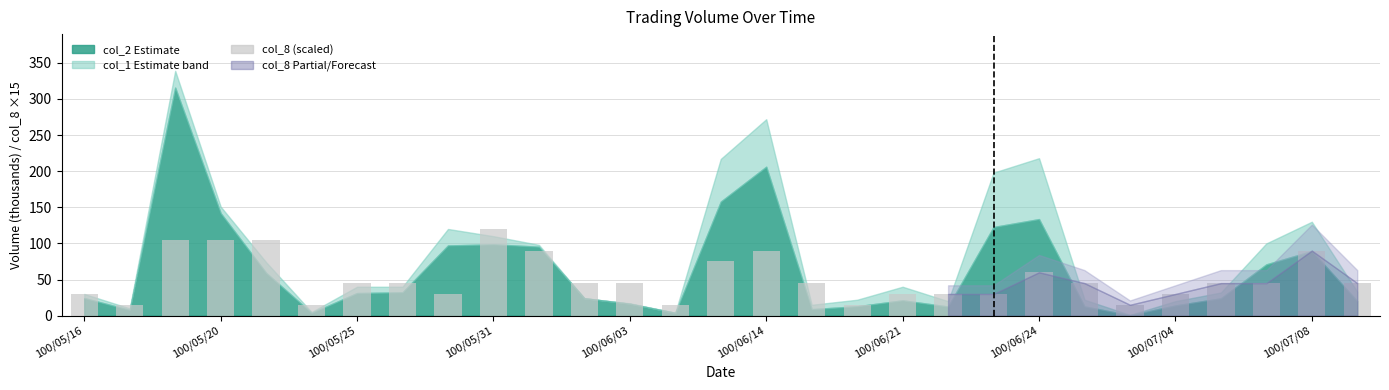

Reading left to right, list all the values displayed in this chart.

30	15	105	105	105	15	45	45	30	120	90	45	45	15	75	90	45	15	30	30	30	60	45	15	30	45	45	90	45